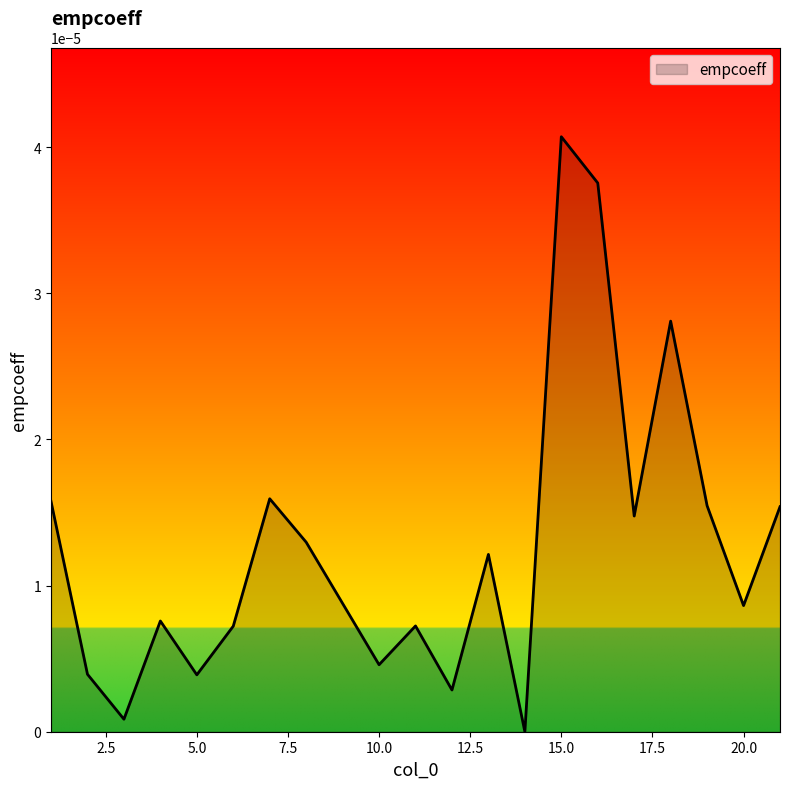

How many points are lower than both their immediate neighbors (excluding endpoints)?

7